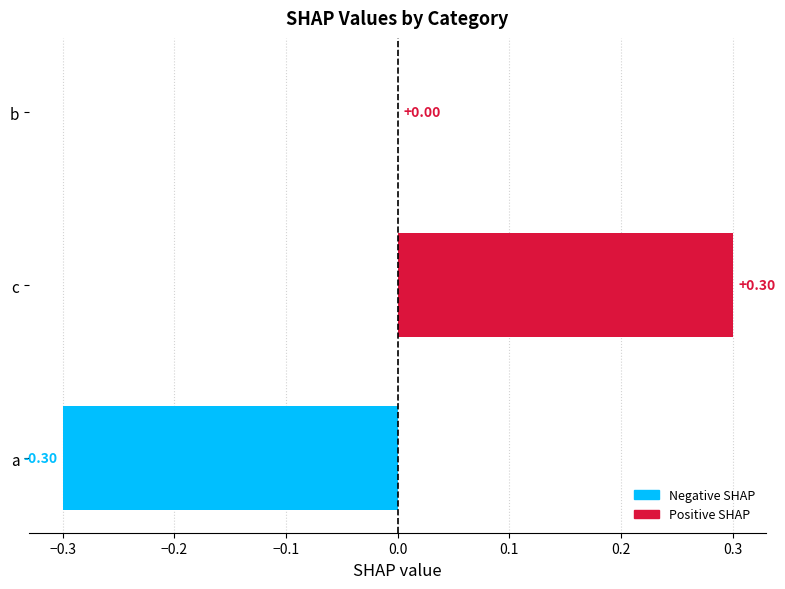

Which category has the highest value across all series?

c